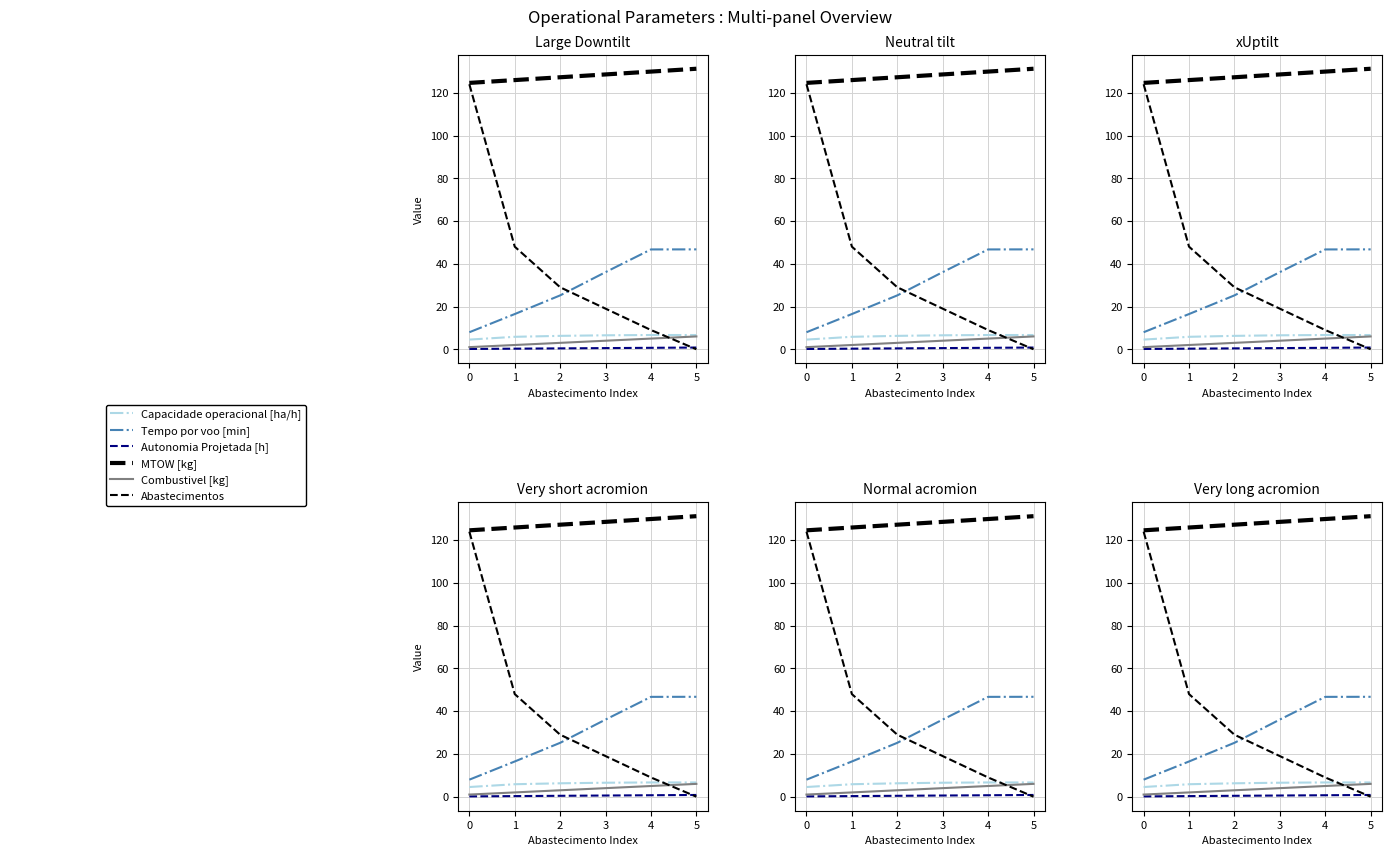

How many lines are shown in the chart?

6